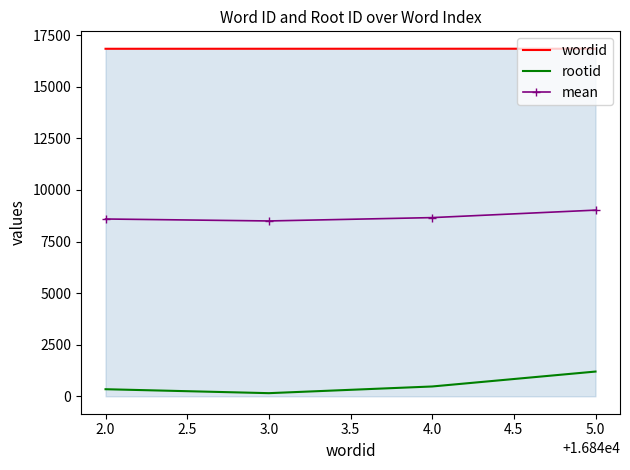

What is the average value of the mean series?

8694.0